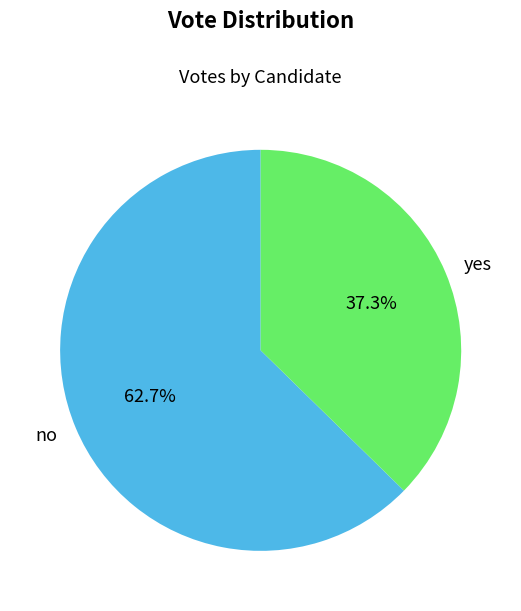

To the nearest percent, what portion does no represent?

63%